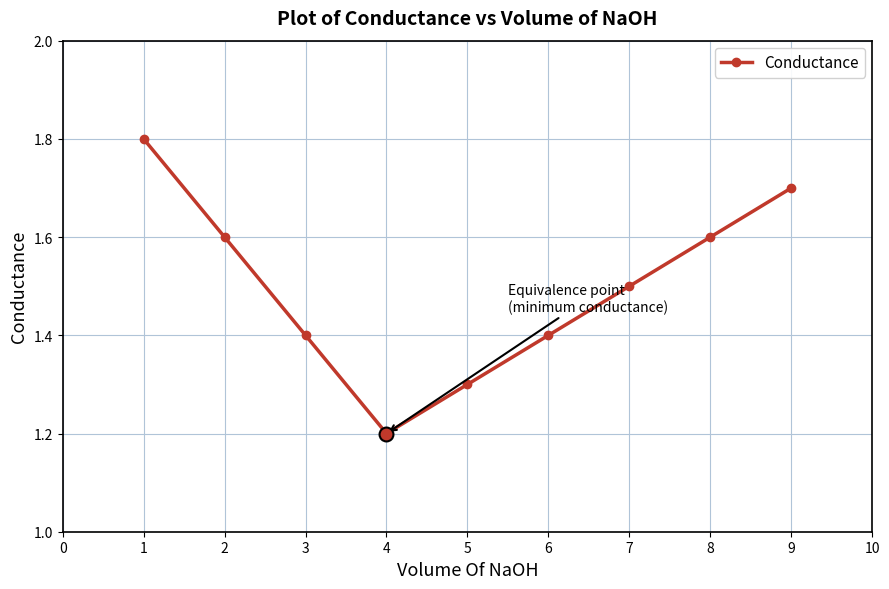

What is the value of the 2nd point from the left?

1.6